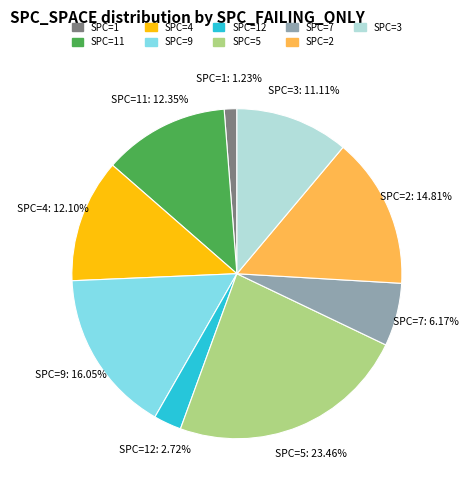

To the nearest percent, what is the average slice percentage?

11%